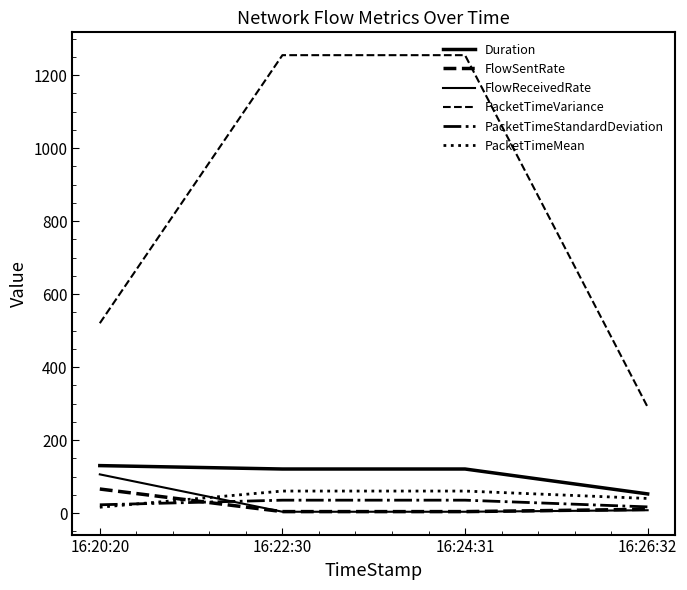

How many times do PacketTimeStandardDeviation and PacketTimeMean cross each other?

1